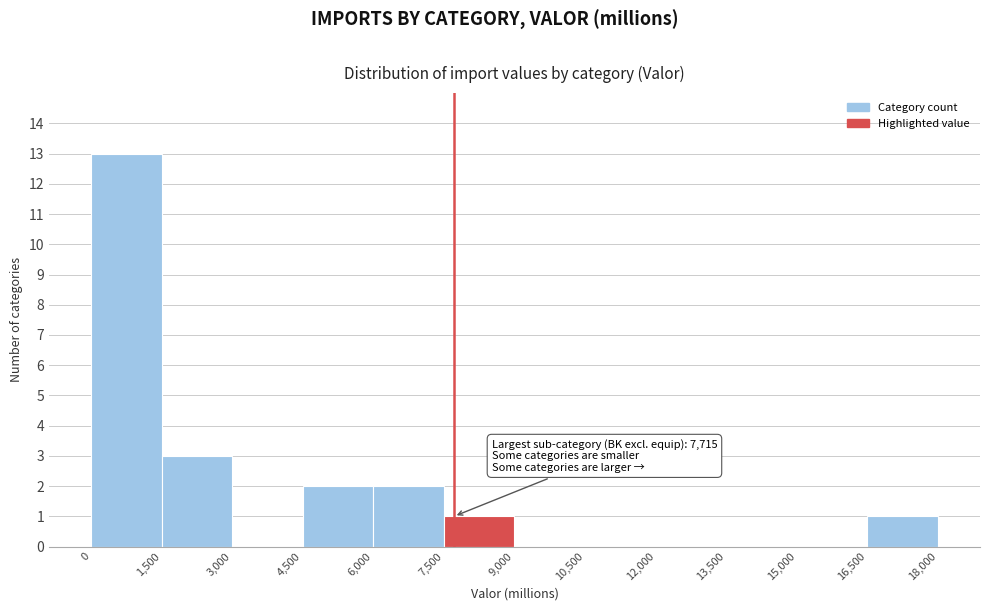

Which range on the x-axis has the tallest bar?

0 to 1,500